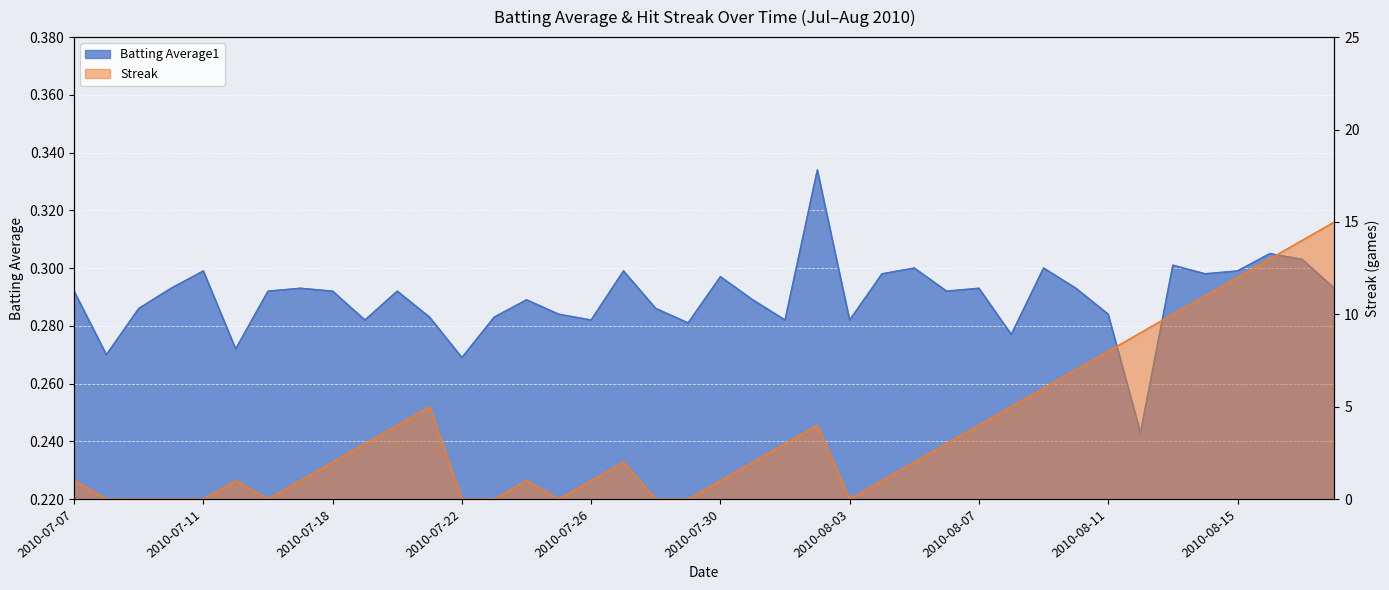

True or false: Streak and Batting Average1 intersect in this chart.

True